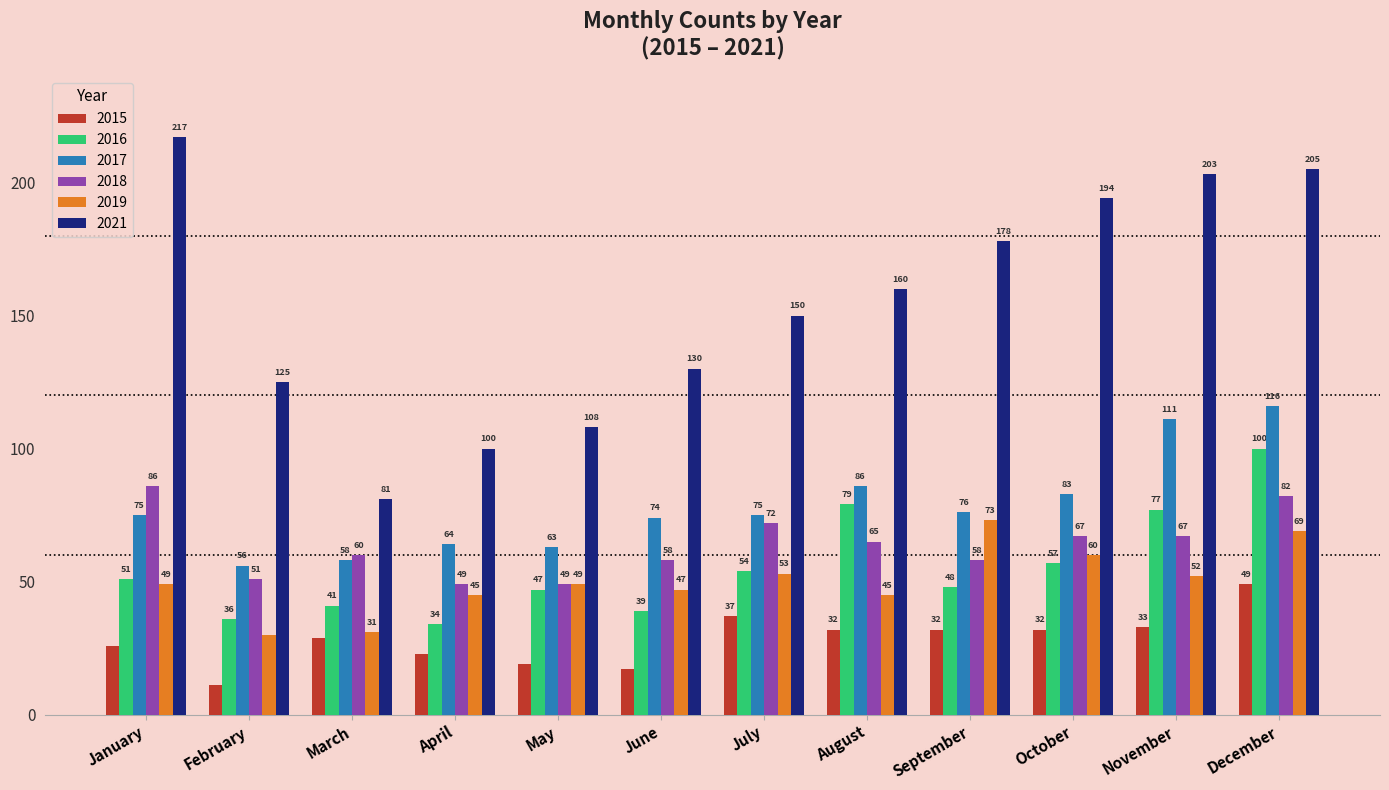

Rank the series by their maximum value, from lowest to highest.

2015, 2019, 2018, 2016, 2017, 2021